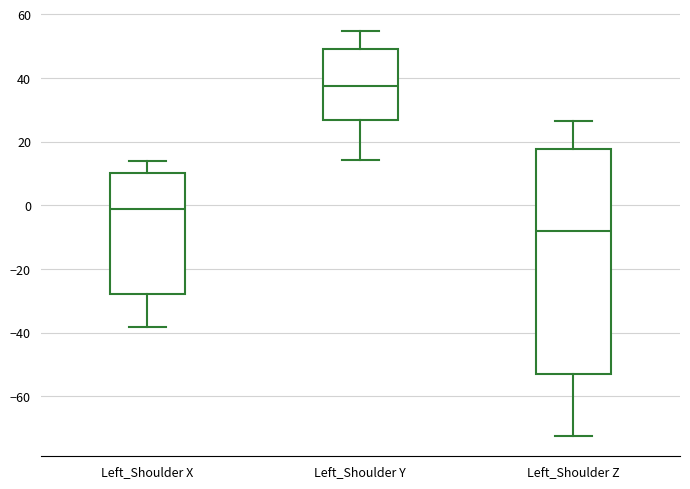

Comparing the boxes themselves (not the whiskers), which one is the tallest?

Left_Shoulder Z